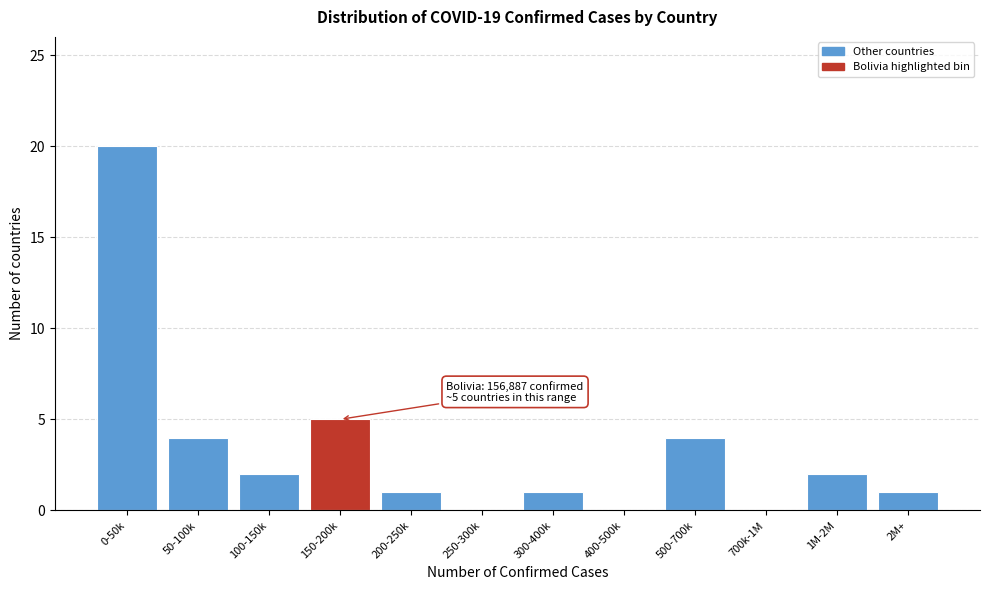

Reading right to left, extract all data points from this chart.

2M+=1	1M-2M=2	700k-1M=0	500-700k=4	400-500k=0	300-400k=1	250-300k=0	200-250k=1	150-200k=5	100-150k=2	50-100k=4	0-50k=20